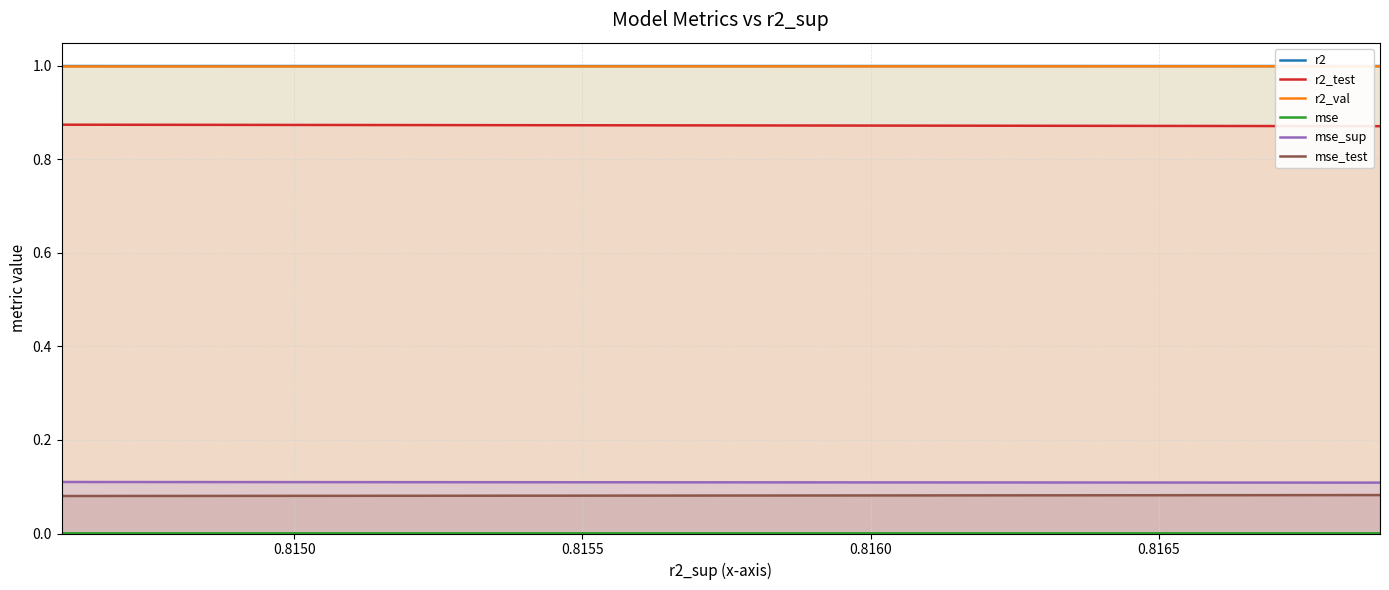

True or false: mse_test and mse_sup cross at least once.

False